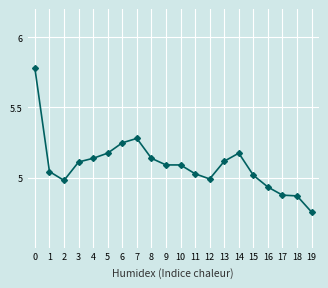

Which label corresponds to the smallest value in the chart?

19